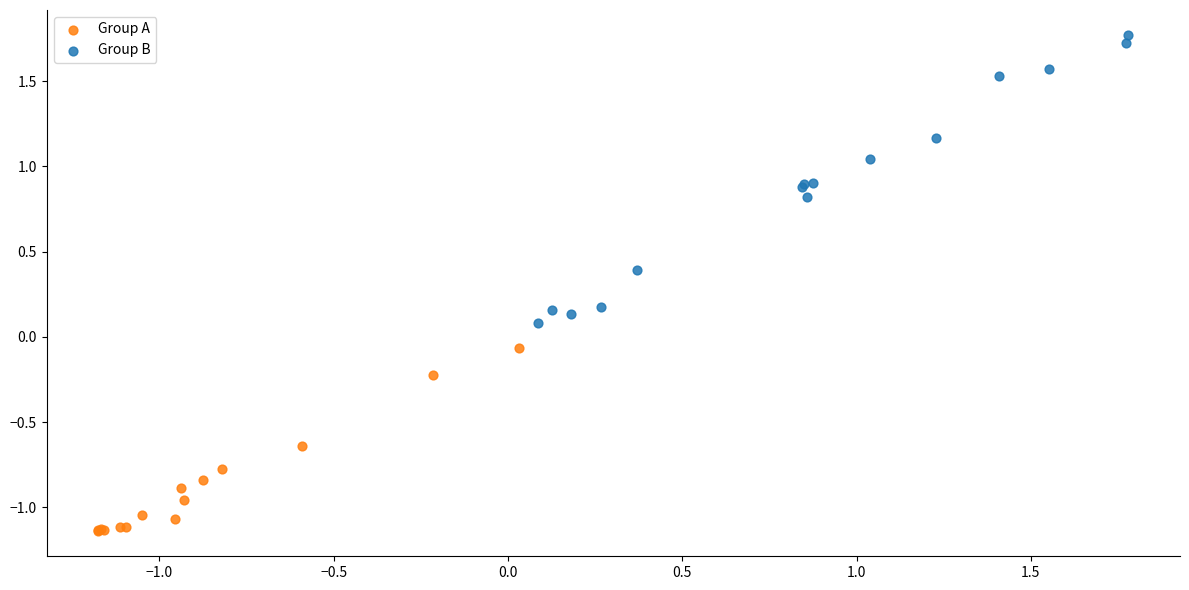

Which series has the widest spread of Y values?

Group B